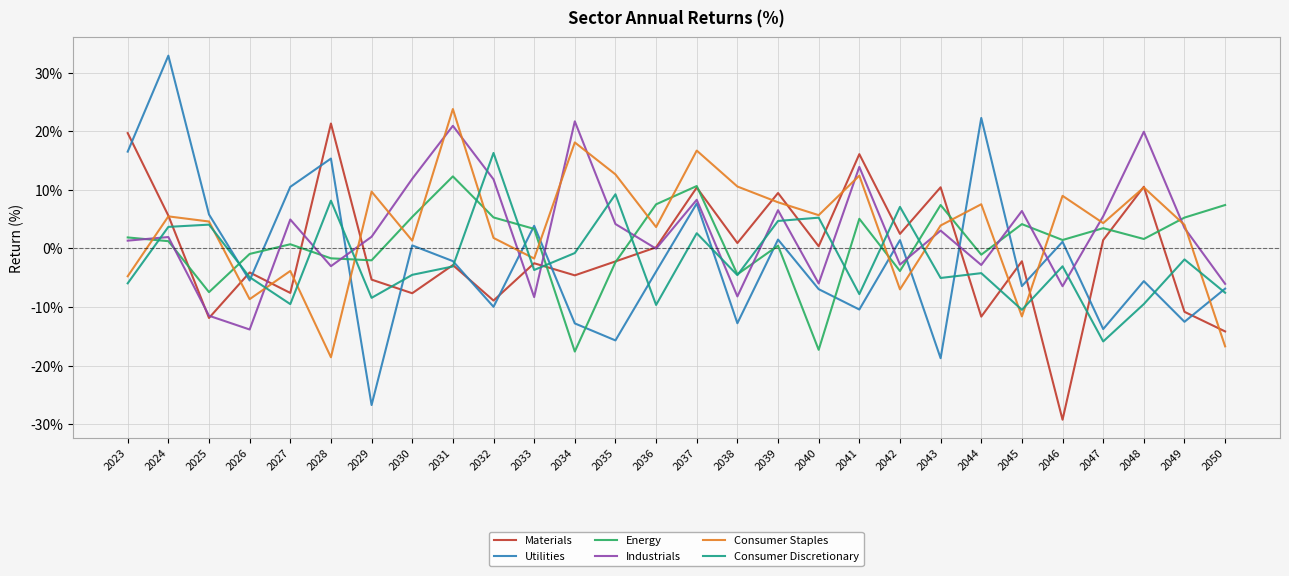

At which category does the chart reach its minimum across all series?

2046